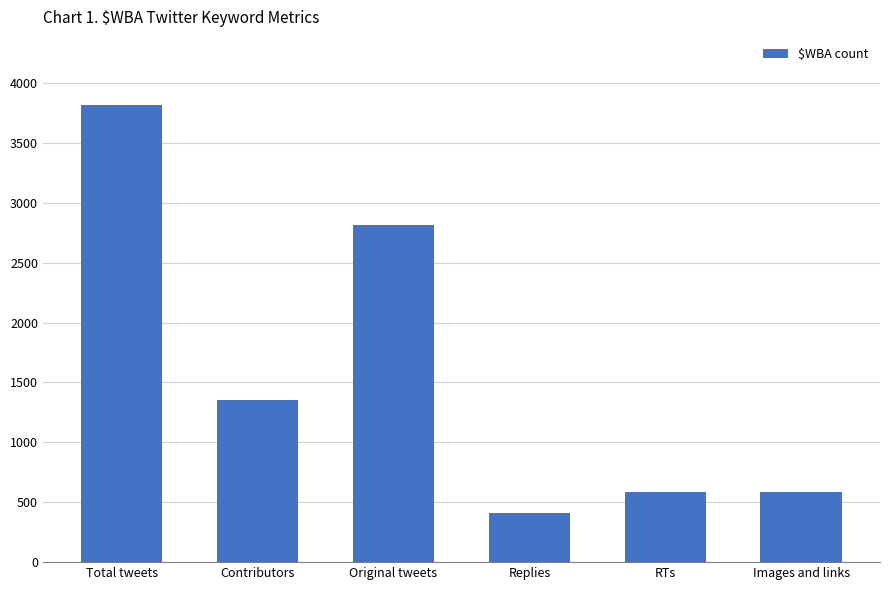

Is it true that the value at Images and links is 805?

False